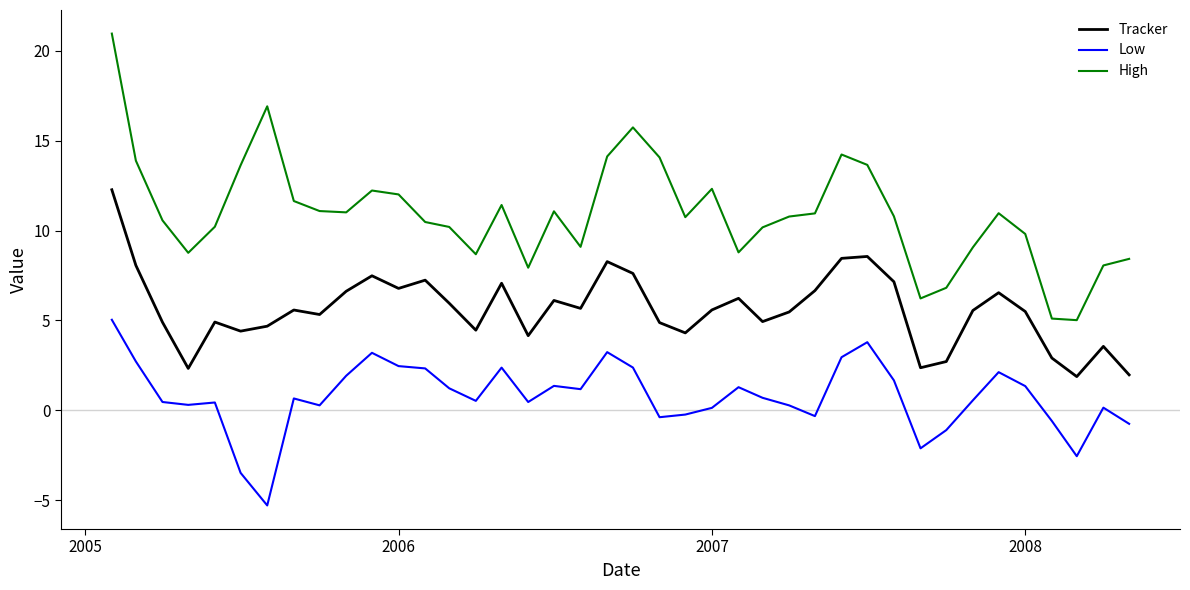

What is the highest value of the Tracker series?

12.3